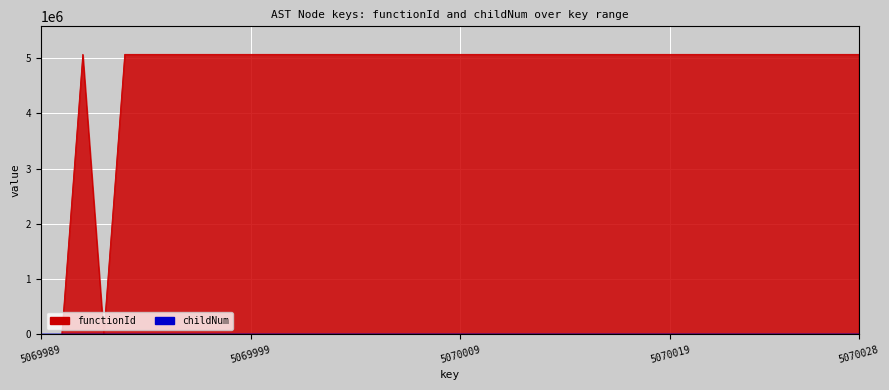

Which has a higher value, 5070006 or 5070020?

5070006